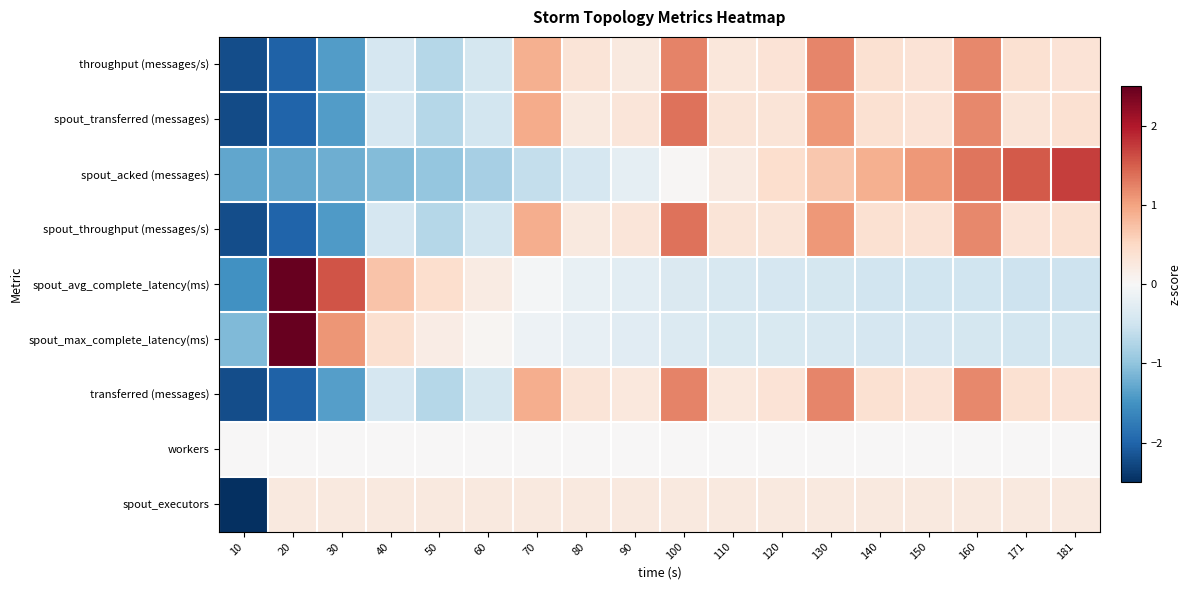

How many categories are shown in the chart?

18